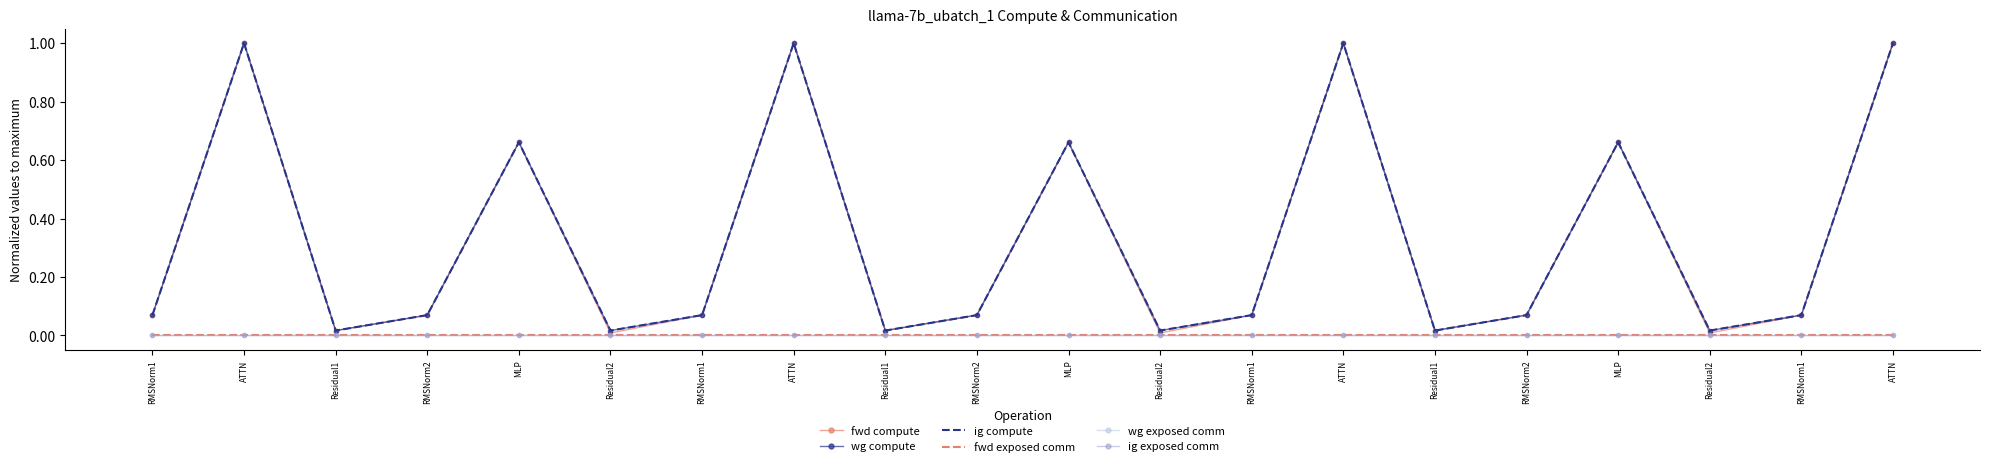

How many categories are shown in the chart?

20